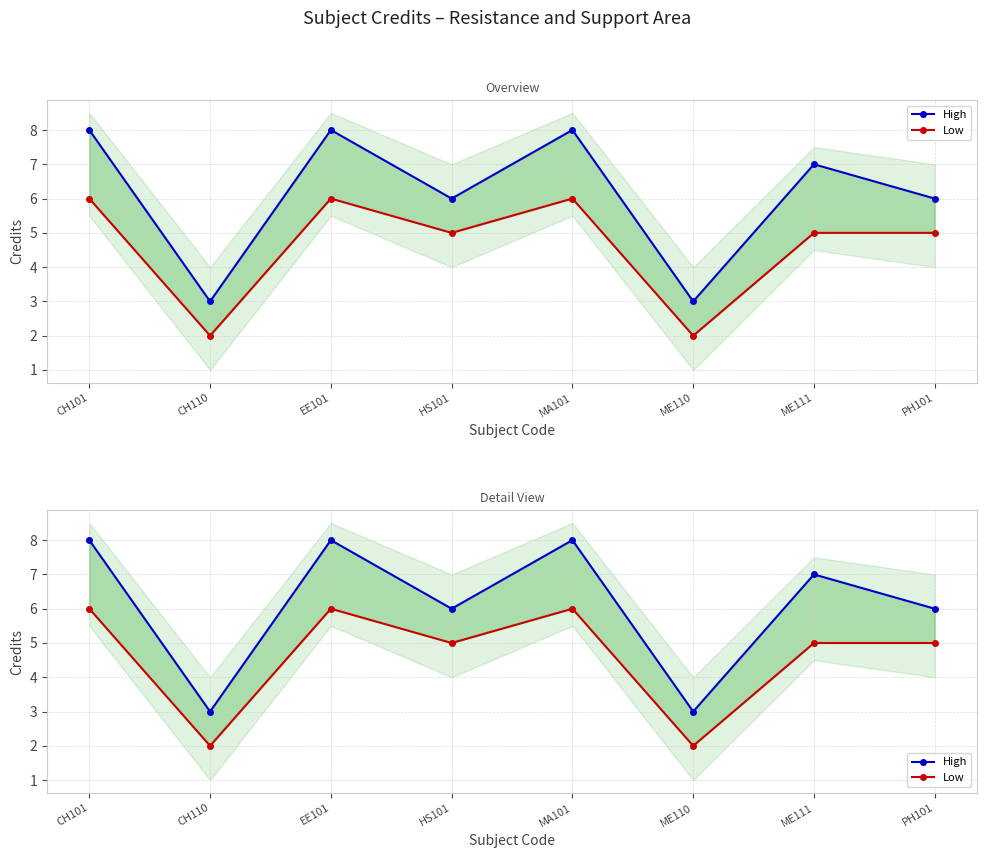

True or false: High and Low intersect in this chart.

False